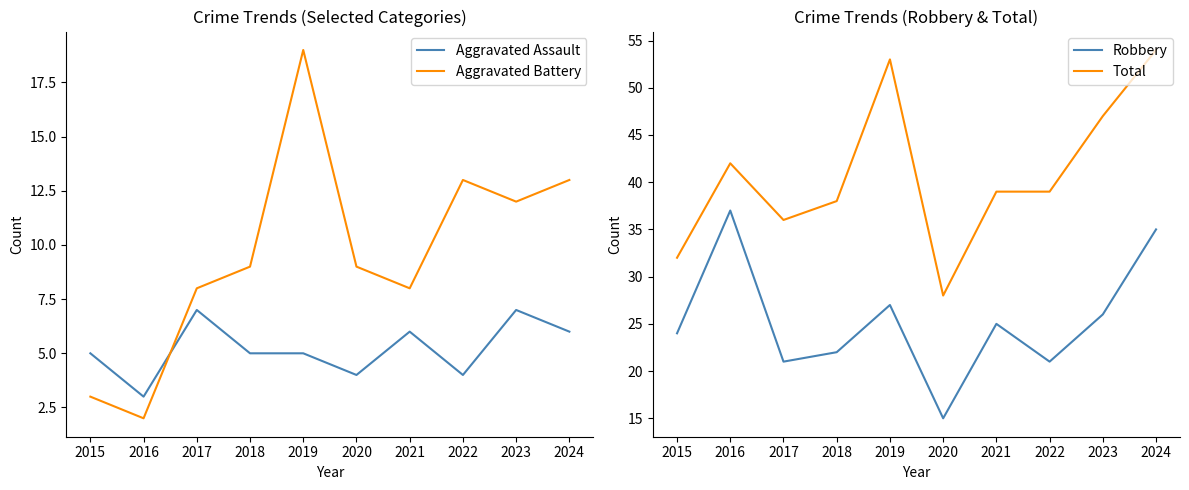

How many lines are shown in the chart?

4